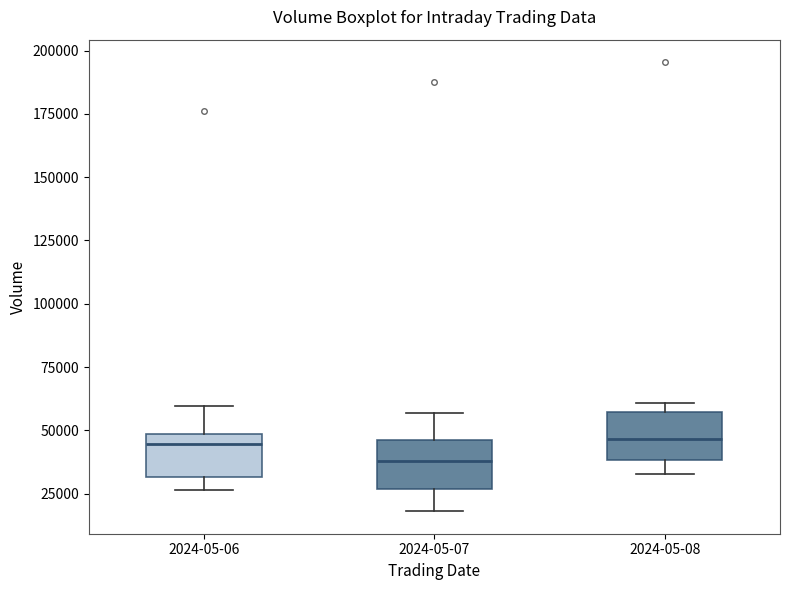

Reading left to right, transcribe this box plot: for each box, give where its median line is, the range the box spans, and where its two whiskers end, as read against the y-axis. The values are not printed on the chart, so give them approximately, as read against the axis.

2024-05-06: median 45000, box 30000 to 50000, whiskers 25000 to 60000
2024-05-07: median 40000, box 25000 to 45000, whiskers 20000 to 55000
2024-05-08: median 45000, box 40000 to 55000, whiskers 35000 to 60000